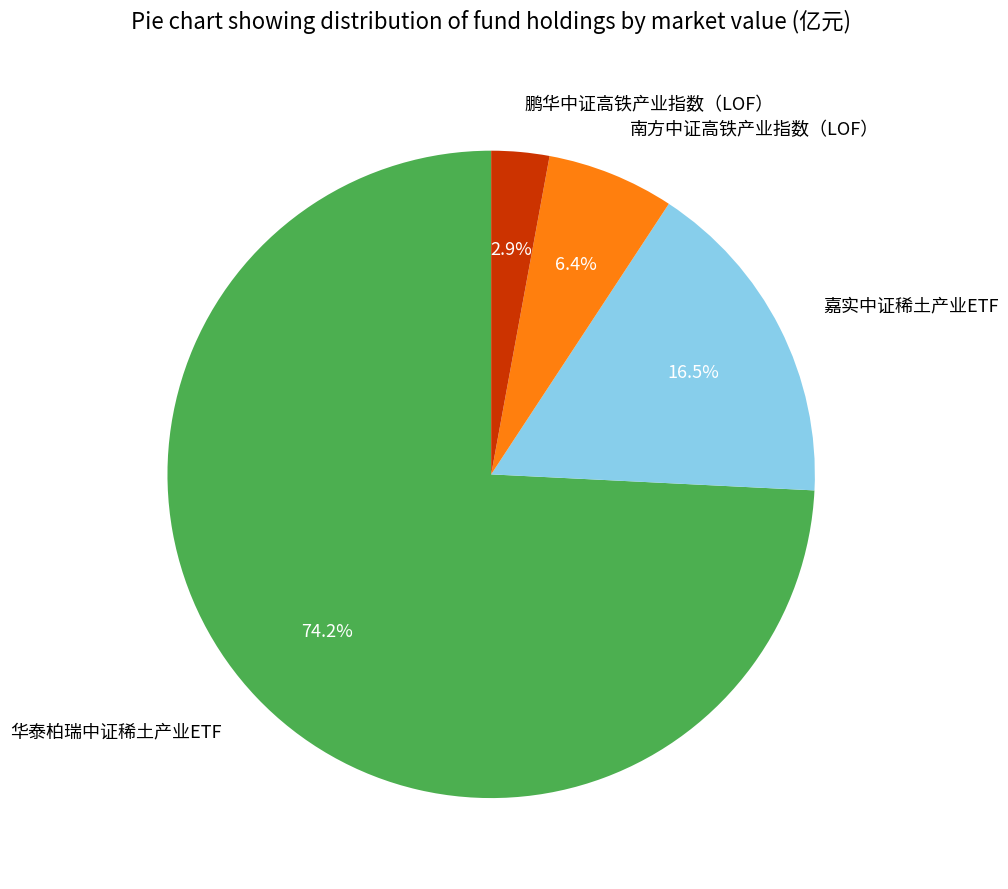

What percentage do 鹏华中证高铁产业指数（LOF） and 嘉实中证稀土产业ETF together represent?

19.4%